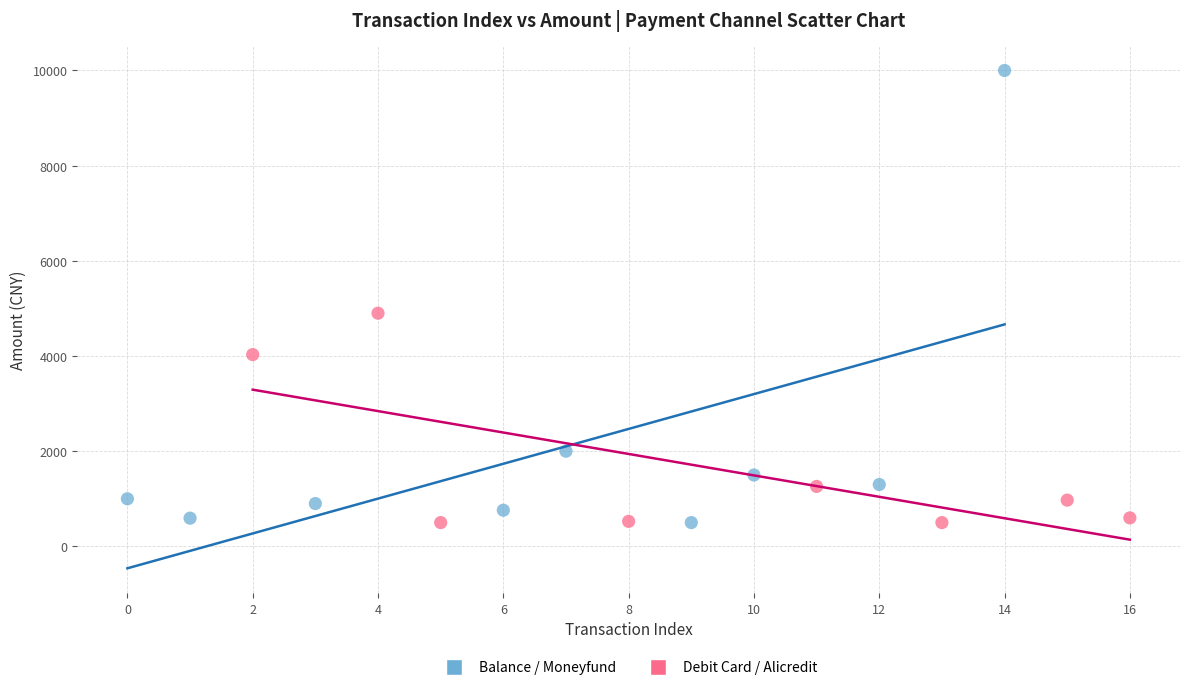

Which series reaches the maximum Y coordinate?

Balance / Moneyfund